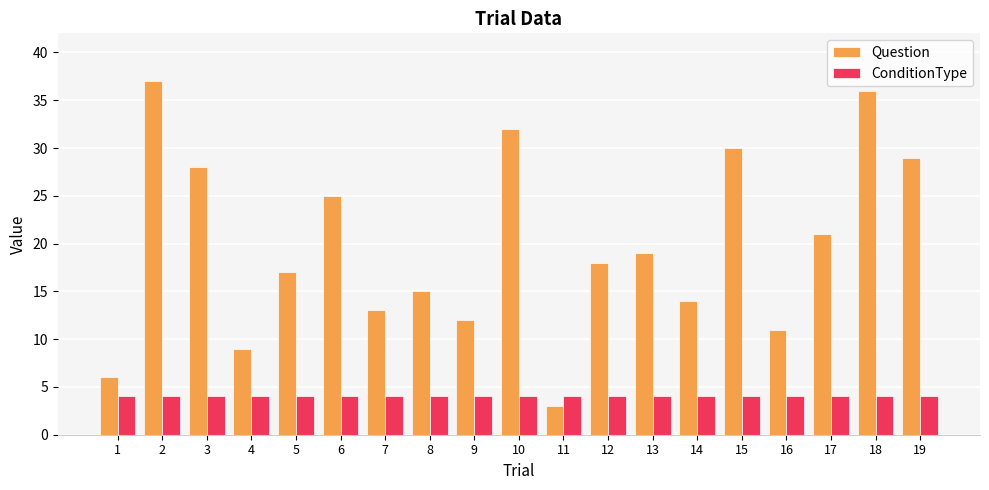

Which series has the largest total across all categories?

Question